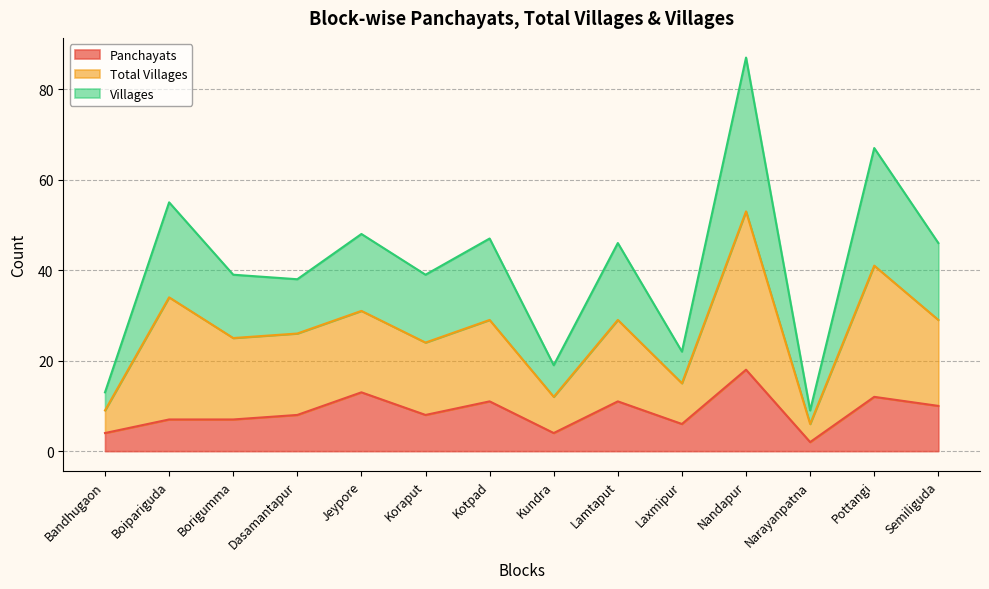

At how many categories does at least one series exceed 77?

1